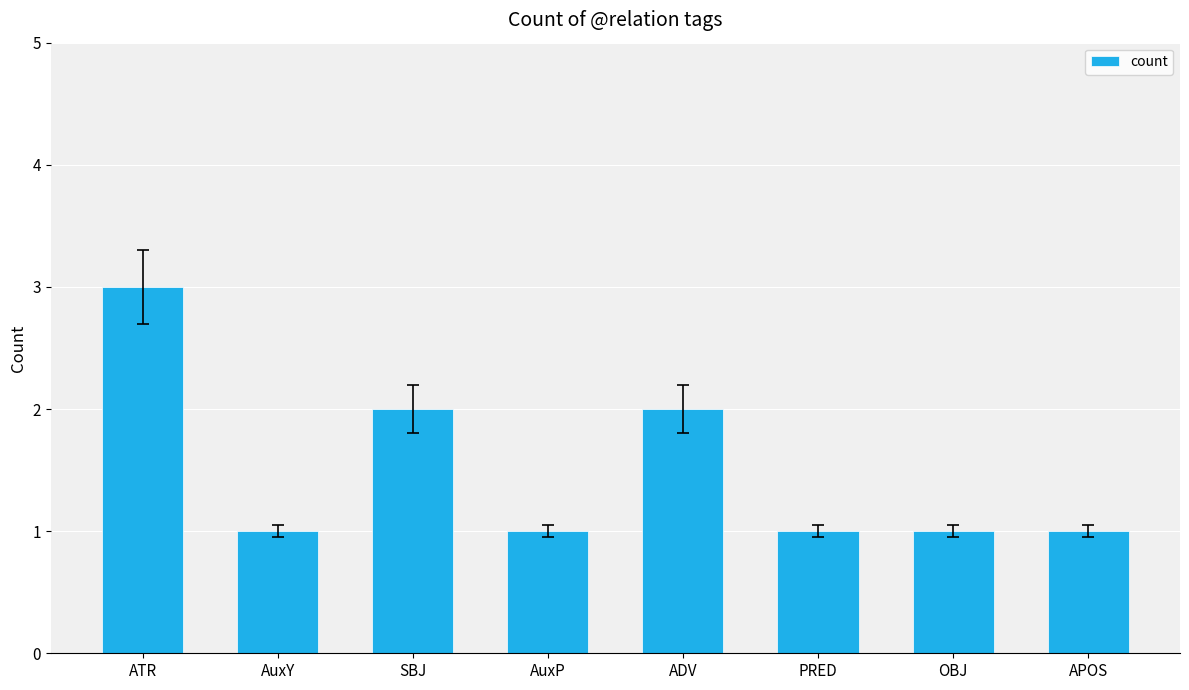

What is the average value?

2